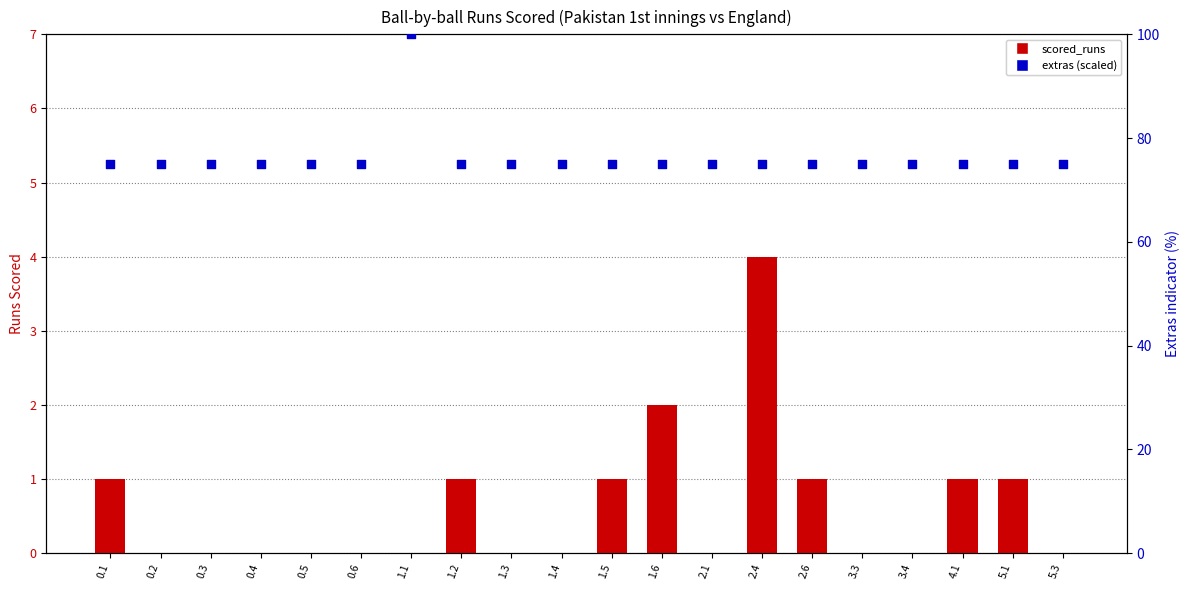

Which series reaches the maximum Y coordinate?

extras (scaled)